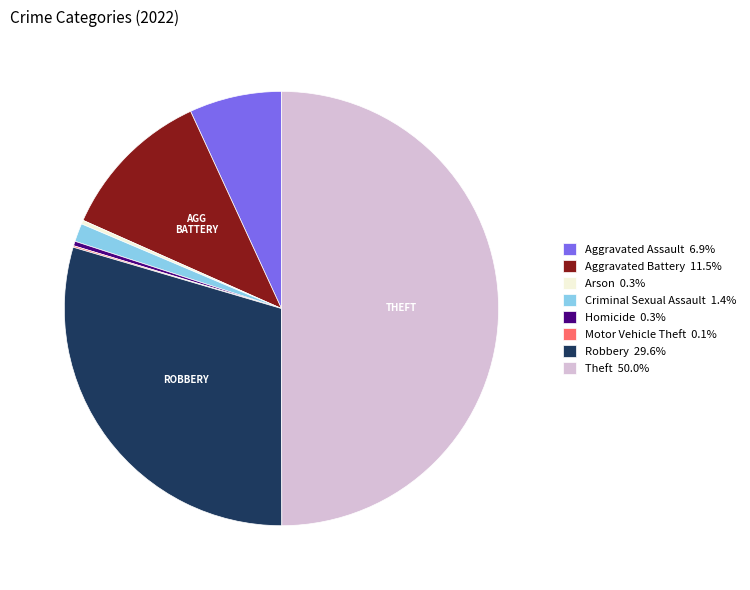

True or false: Aggravated Assault accounts for 7% of the total.

True